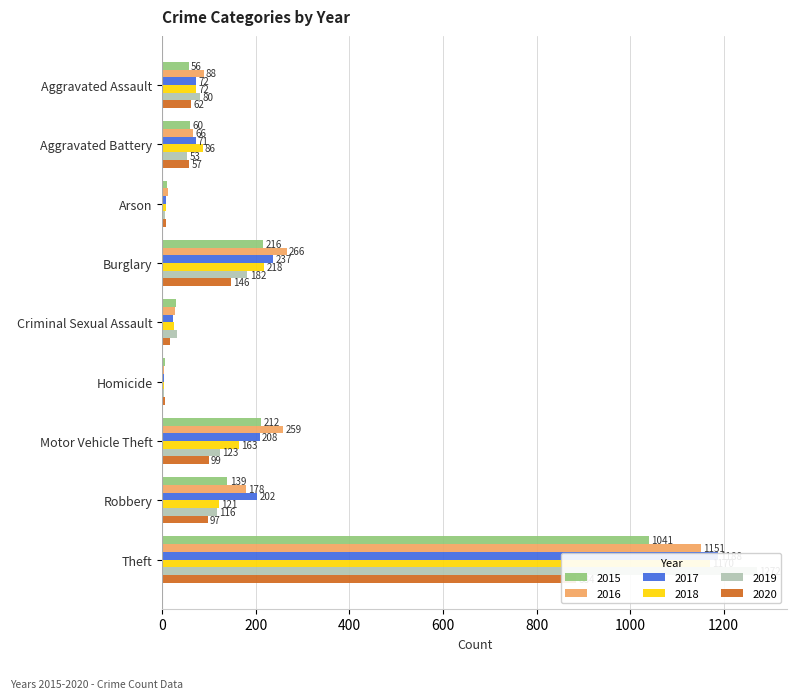

Reading left to right, transcribe all the data shown in this chart.

2015: 56	60	10	216	29	5	212	139	1041
2016: 88	66	12	266	26	4	259	178	1151
2017: 72	71	7	237	22	4	208	202	1188
2018: 72	86	7	218	24	4	163	121	1170
2019: 80	53	5	182	31	4	123	116	1272
2020: 62	57	7	146	16	5	99	97	884